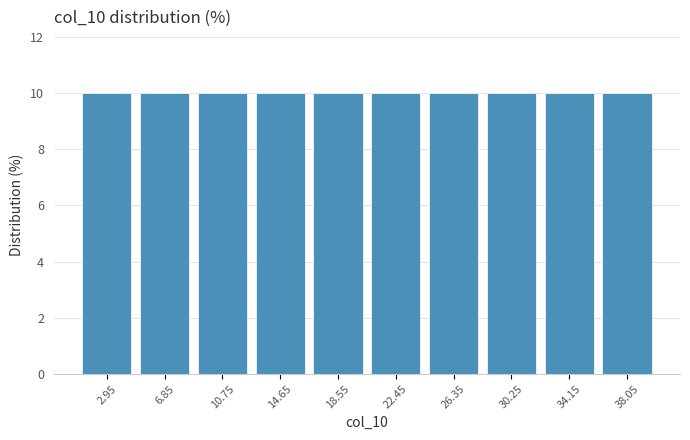

How tall is the bar that spans 16.6 to 20.5 on the x-axis? Neither the bar edges nor the heights are printed on the chart, so give them approximately, as read against the axes.

10